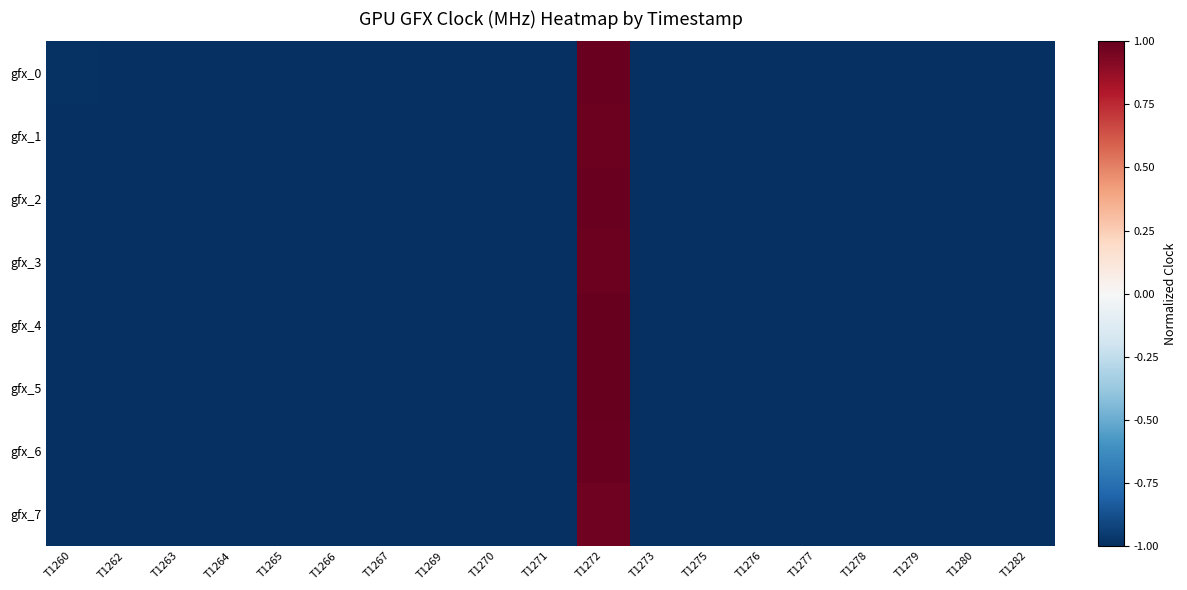

Reading right to left, list all the values displayed in this chart.

gfx_0: T1282=-1.0	T1280=-1.0	T1279=-1.0	T1278=-1.0	T1277=-1.0	T1276=-1.0	T1275=-1.0	T1273=-1.0	T1272=1.0	T1271=-1.0	T1270=-1.0	T1269=-1.0	T1267=-1.0	T1266=-1.0	T1265=-1.0	T1264=-1.0	T1263=-1.0	T1262=-1.0	T1260=-1.0
gfx_1: T1282=-1.0	T1280=-1.0	T1279=-1.0	T1278=-1.0	T1277=-1.0	T1276=-1.0	T1275=-1.0	T1273=-1.0	T1272=1.0	T1271=-1.0	T1270=-1.0	T1269=-1.0	T1267=-1.0	T1266=-1.0	T1265=-1.0	T1264=-1.0	T1263=-1.0	T1262=-1.0	T1260=-1.0
gfx_2: T1282=-1.0	T1280=-1.0	T1279=-1.0	T1278=-1.0	T1277=-1.0	T1276=-1.0	T1275=-1.0	T1273=-1.0	T1272=1.0	T1271=-1.0	T1270=-1.0	T1269=-1.0	T1267=-1.0	T1266=-1.0	T1265=-1.0	T1264=-1.0	T1263=-1.0	T1262=-1.0	T1260=-1.0
gfx_3: T1282=-1.0	T1280=-1.0	T1279=-1.0	T1278=-1.0	T1277=-1.0	T1276=-1.0	T1275=-1.0	T1273=-1.0	T1272=1.0	T1271=-1.0	T1270=-1.0	T1269=-1.0	T1267=-1.0	T1266=-1.0	T1265=-1.0	T1264=-1.0	T1263=-1.0	T1262=-1.0	T1260=-1.0
gfx_4: T1282=-1.0	T1280=-1.0	T1279=-1.0	T1278=-1.0	T1277=-1.0	T1276=-1.0	T1275=-1.0	T1273=-1.0	T1272=1.0	T1271=-1.0	T1270=-1.0	T1269=-1.0	T1267=-1.0	T1266=-1.0	T1265=-1.0	T1264=-1.0	T1263=-1.0	T1262=-1.0	T1260=-1.0
gfx_5: T1282=-1.0	T1280=-1.0	T1279=-1.0	T1278=-1.0	T1277=-1.0	T1276=-1.0	T1275=-1.0	T1273=-1.0	T1272=1.0	T1271=-1.0	T1270=-1.0	T1269=-1.0	T1267=-1.0	T1266=-1.0	T1265=-1.0	T1264=-1.0	T1263=-1.0	T1262=-1.0	T1260=-1.0
gfx_6: T1282=-1.0	T1280=-1.0	T1279=-1.0	T1278=-1.0	T1277=-1.0	T1276=-1.0	T1275=-1.0	T1273=-1.0	T1272=1.0	T1271=-1.0	T1270=-1.0	T1269=-1.0	T1267=-1.0	T1266=-1.0	T1265=-1.0	T1264=-1.0	T1263=-1.0	T1262=-1.0	T1260=-1.0
gfx_7: T1282=-1.0	T1280=-1.0	T1279=-1.0	T1278=-1.0	T1277=-1.0	T1276=-1.0	T1275=-1.0	T1273=-1.0	T1272=1.0	T1271=-1.0	T1270=-1.0	T1269=-1.0	T1267=-1.0	T1266=-1.0	T1265=-1.0	T1264=-1.0	T1263=-1.0	T1262=-1.0	T1260=-1.0